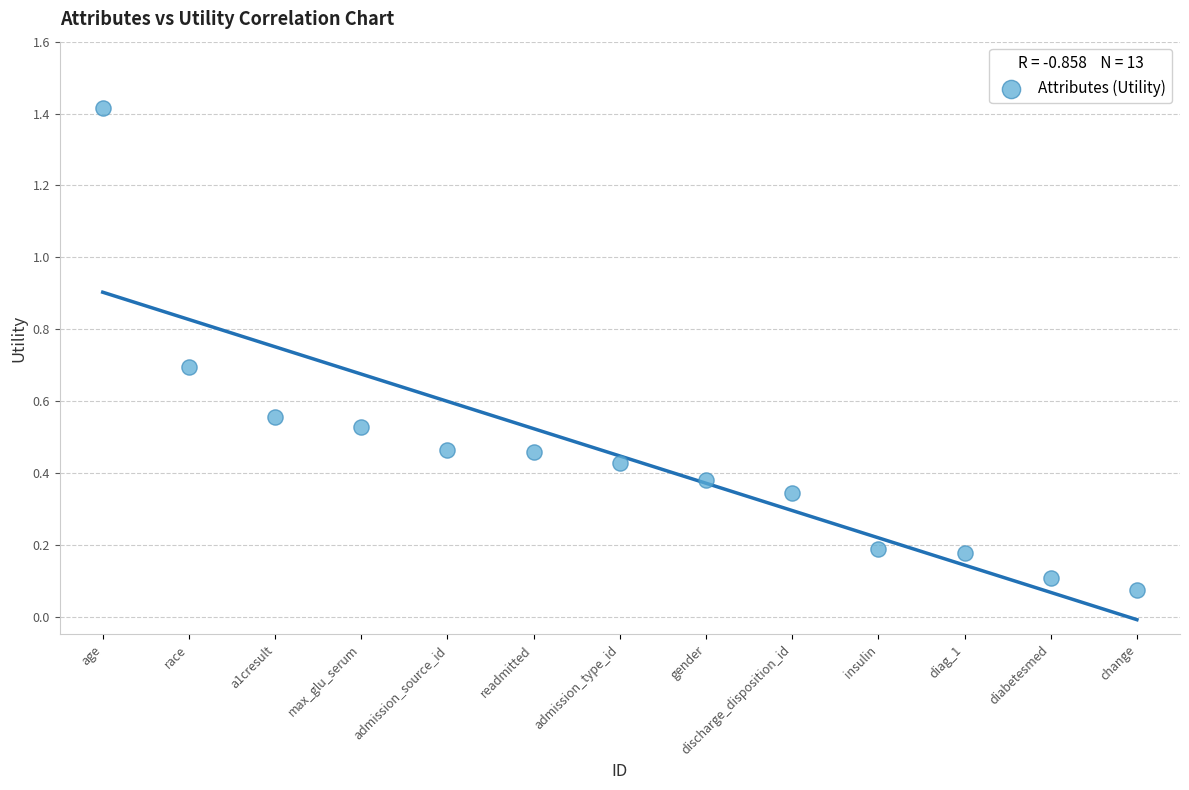

What is the range of X values (max minus min)?

12.0